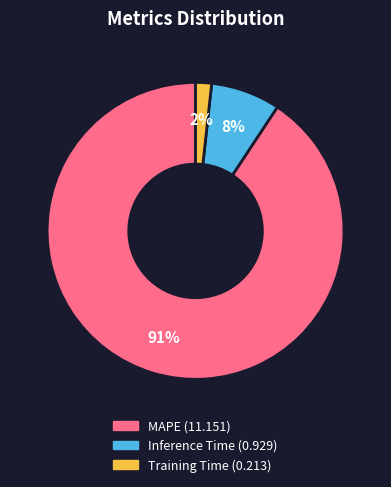

To the nearest percent, what is the combined percentage of Training Time and MAPE?

92%